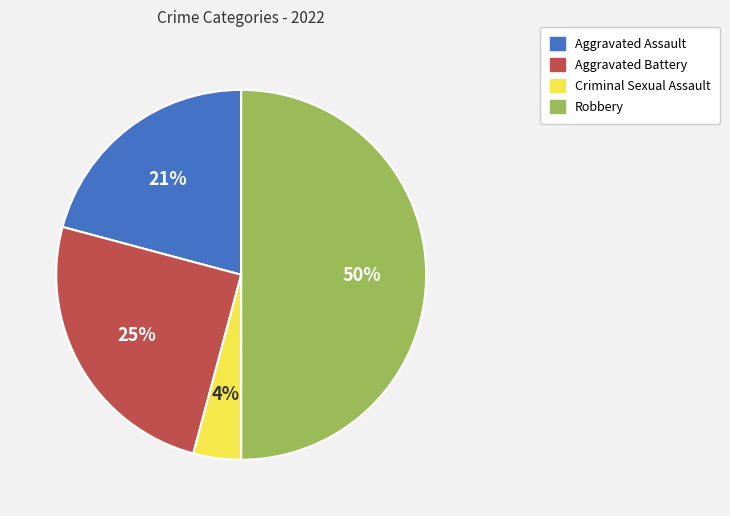

To the nearest percent, what portion does Aggravated Battery represent?

25%